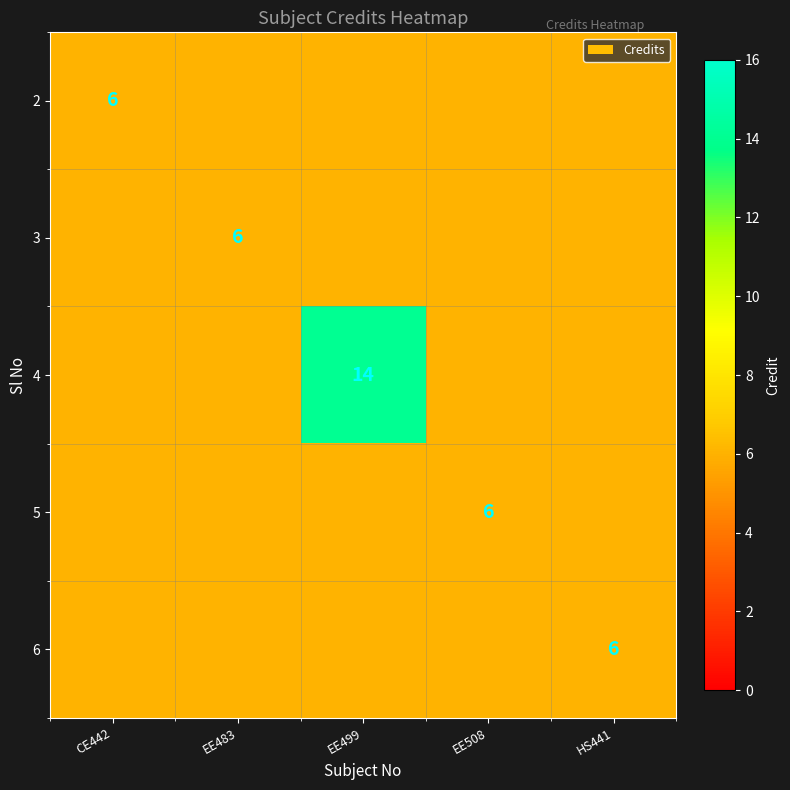

What is the lowest value of the 3 series?

6